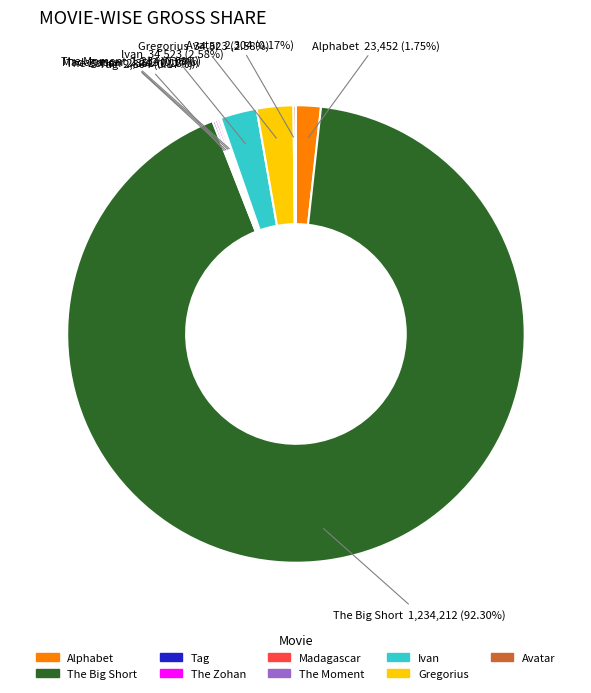

Is there a majority slice in this chart?

Yes